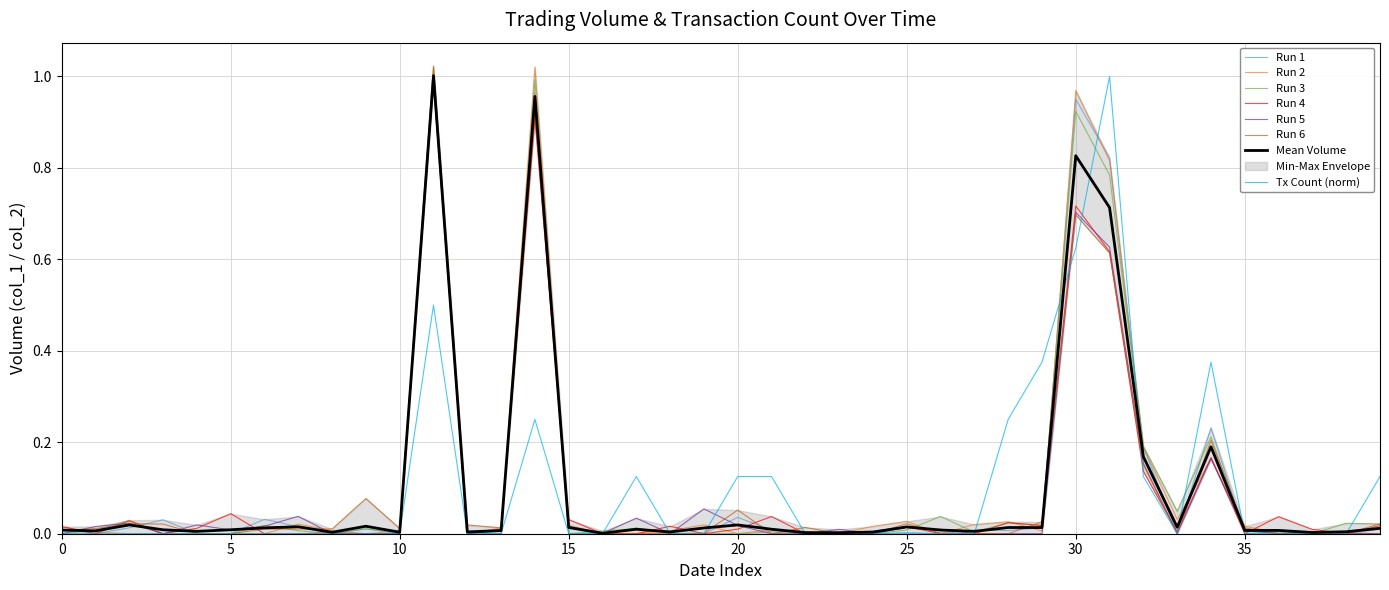

True or false: Tx Count (norm) has a value of -0.6 at 35.

False